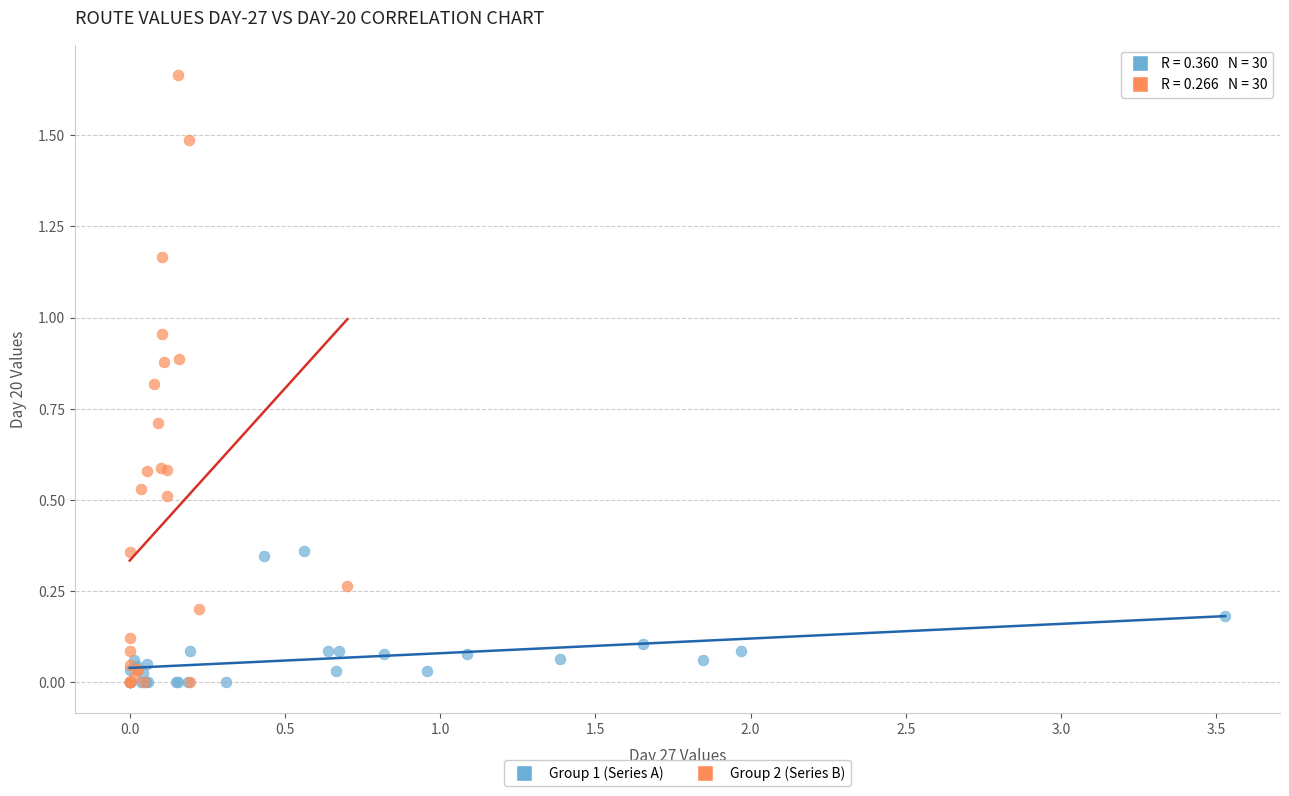

Which series has the widest spread of Y values?

Group 2 (Series B)